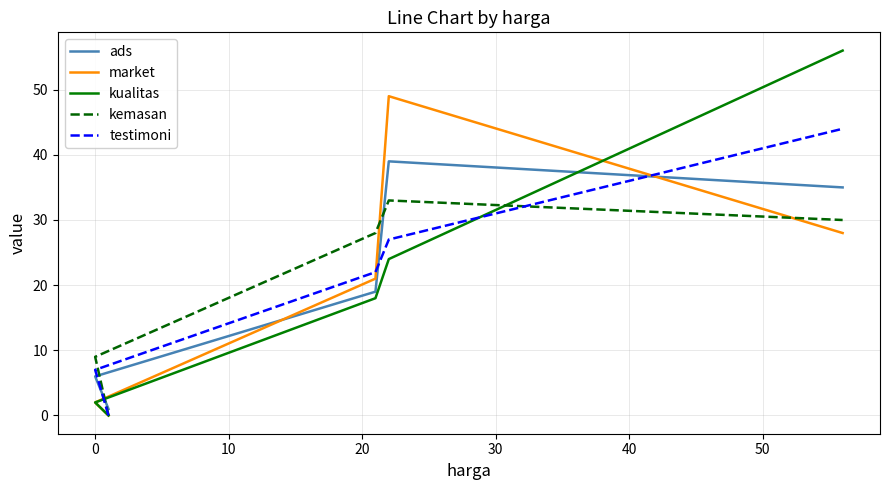

What are all the series names shown in the legend?

ads, market, kualitas, kemasan, testimoni